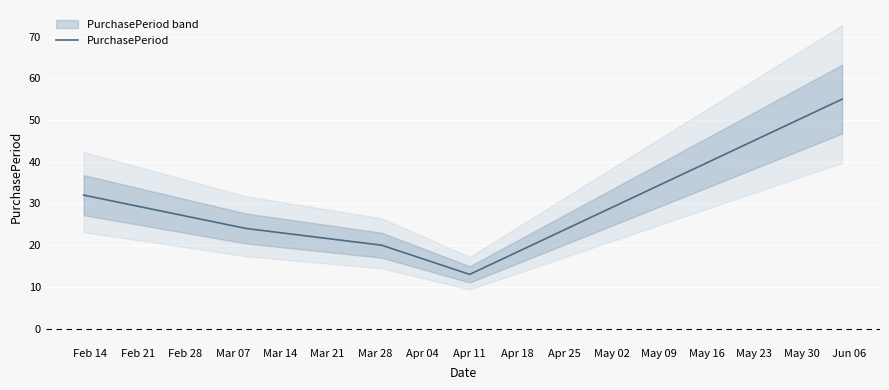

What is the minimum value for PurchasePeriod?

13